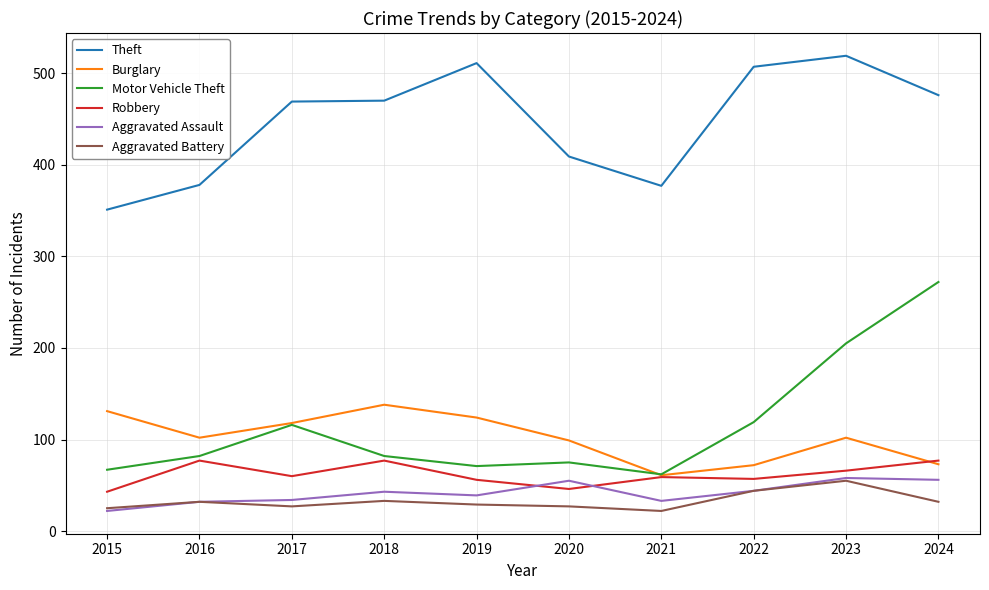

Which series has the largest total across all categories?

Theft